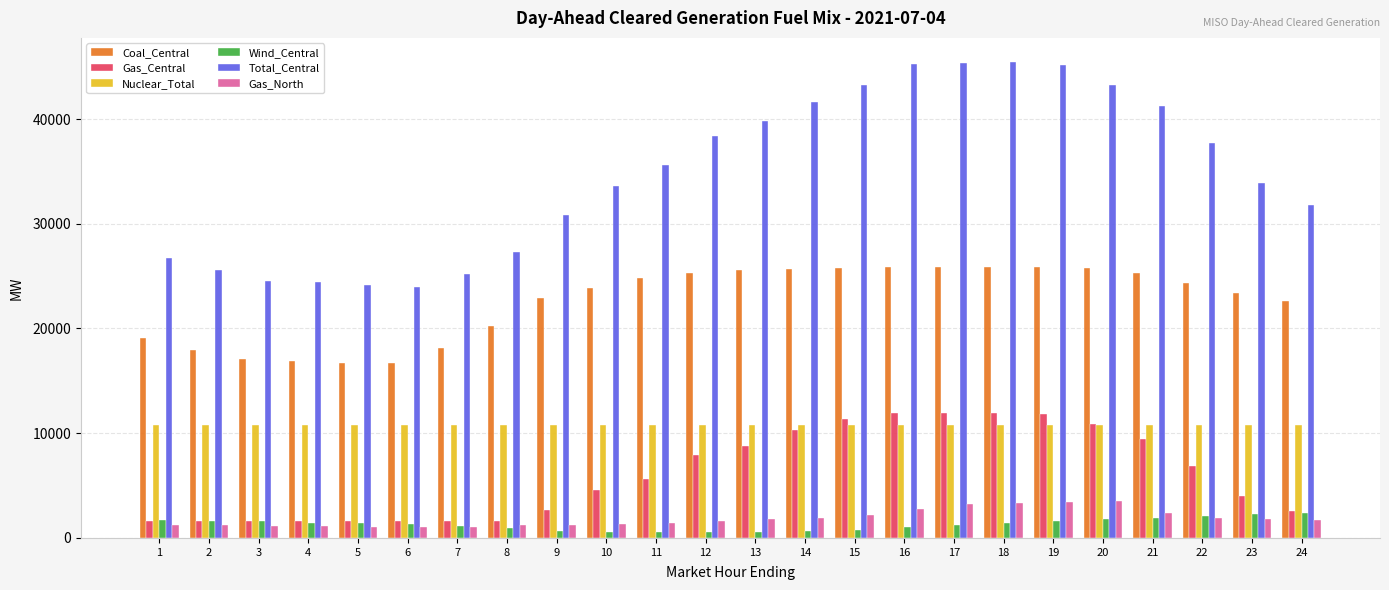

Which series has the largest range (max minus min)?

Total_Central